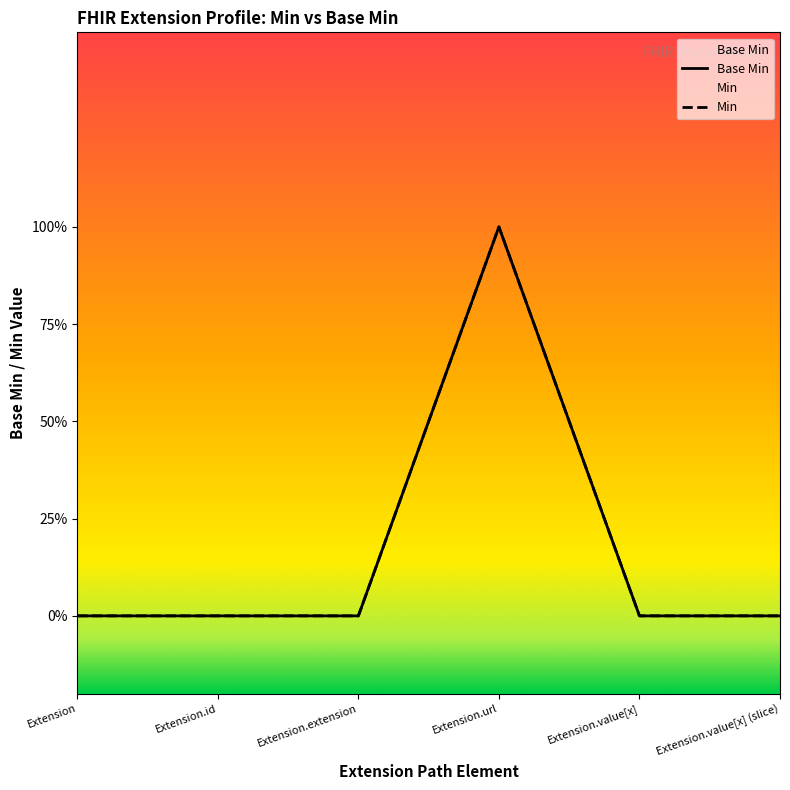

Is it true that Min equals 0 at Extension.extension?

True